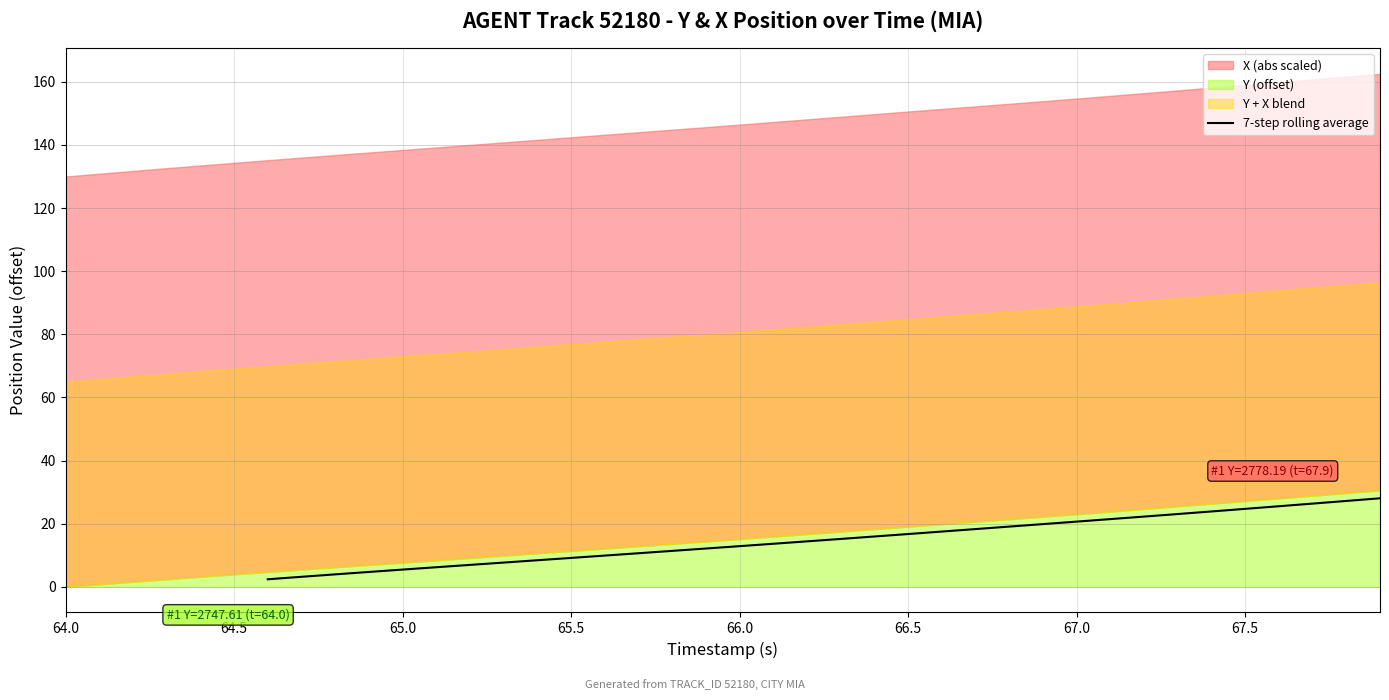

Reading right to left, what are all the values shown in this chart?

28.0	27.2	26.4	25.5	24.7	23.9	23.1	22.3	21.5	20.7	19.9	19.1	18.3	17.5	16.7	15.9	15.2	14.4	13.6	12.9	12.1	11.4	10.6	9.9	9.2	8.4	7.7	6.9	6.2	5.5	4.7	3.9	3.2	2.4